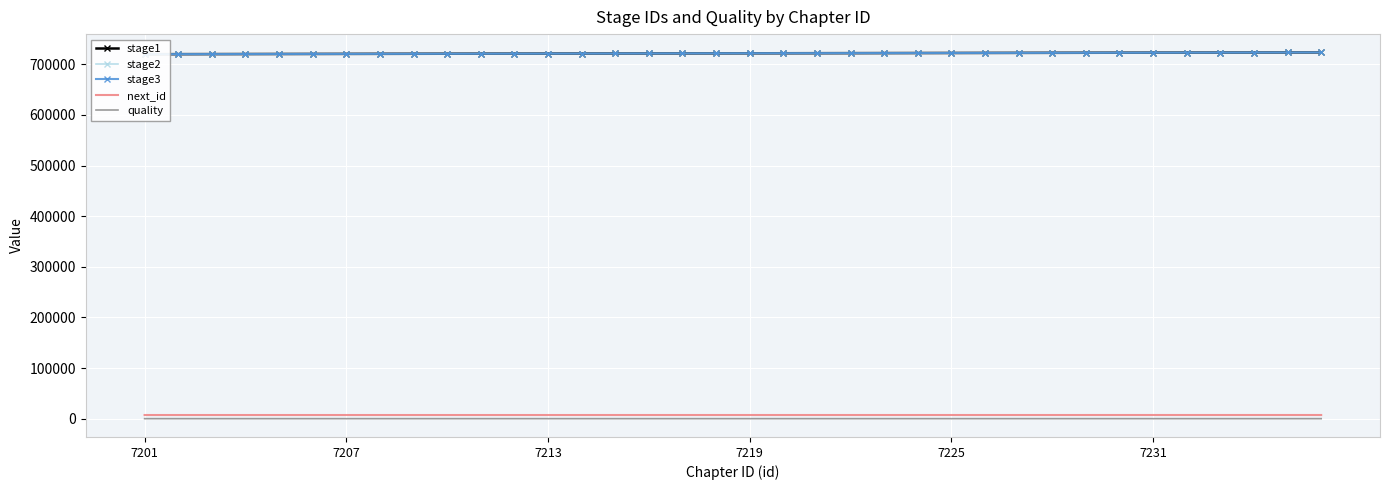

What is the spread (max minus min) of values at 7219?

720395